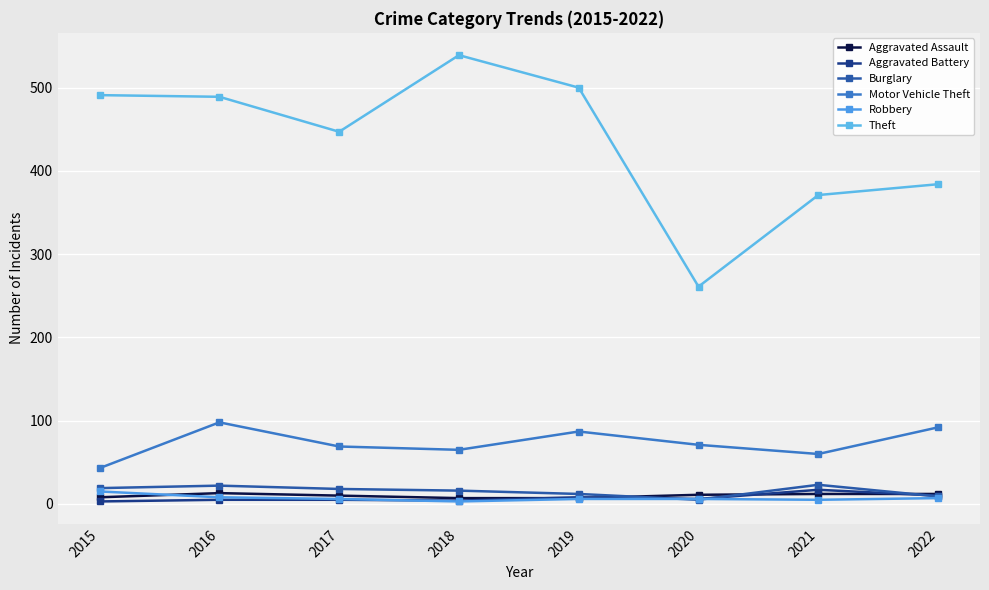

Where is the first local maximum for Motor Vehicle Theft?

2016